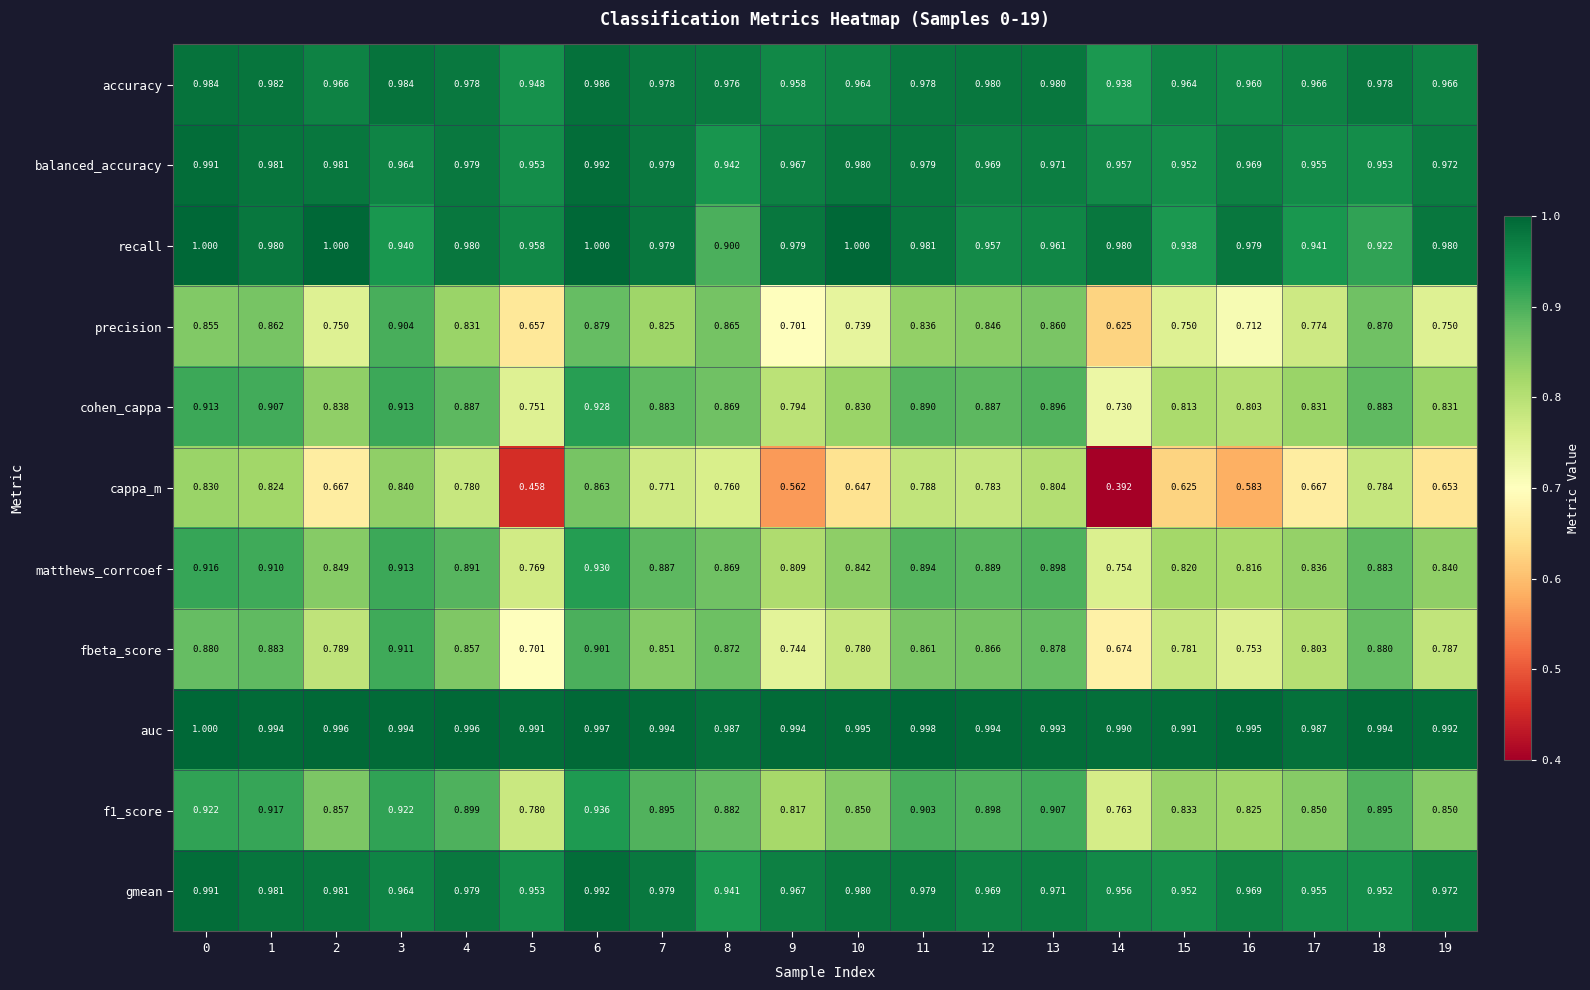

Which series changed the most between 9 and 11?

cappa_m